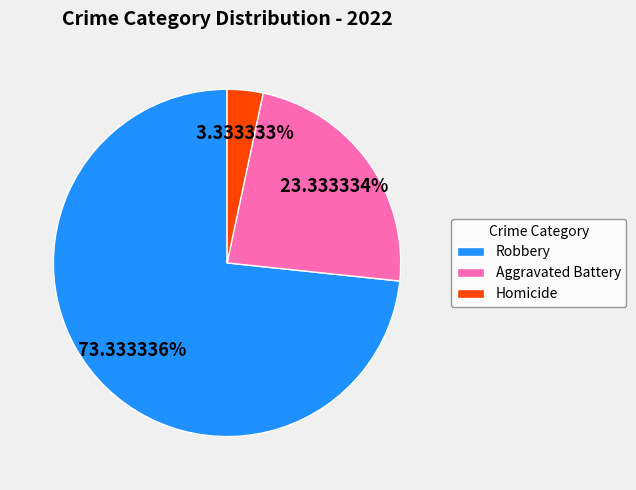

How many segments does this pie chart have?

3